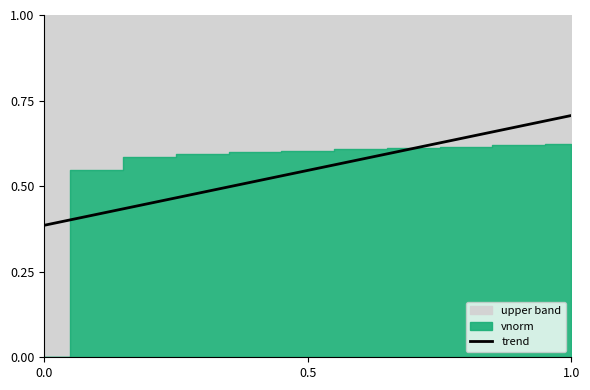

Count the values in the range 0 to 1.

11